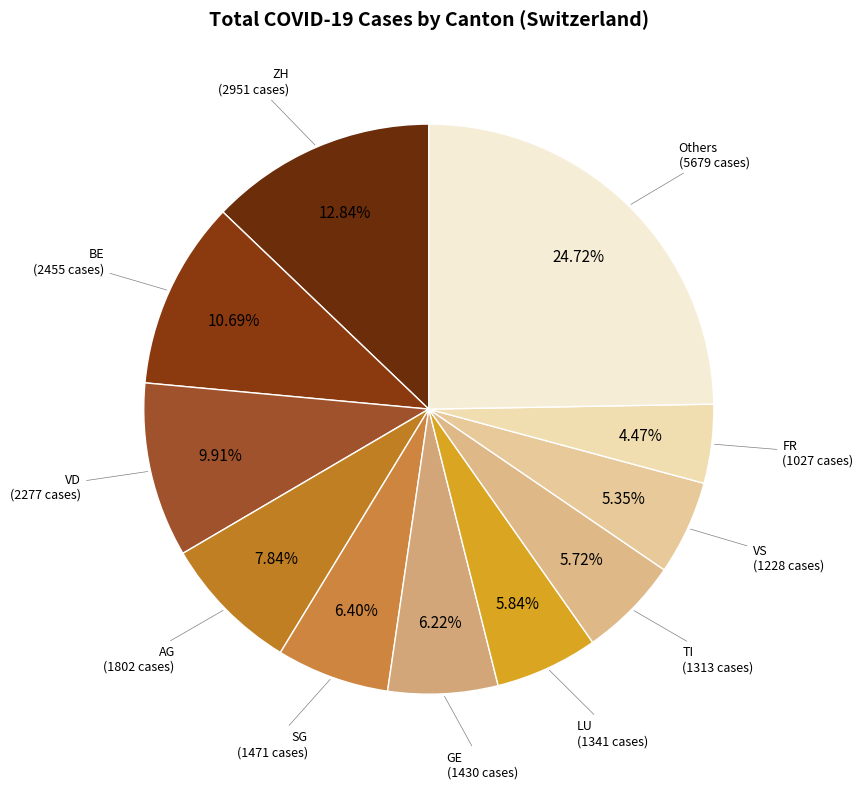

Is the sum of TI and SG greater than half?

No